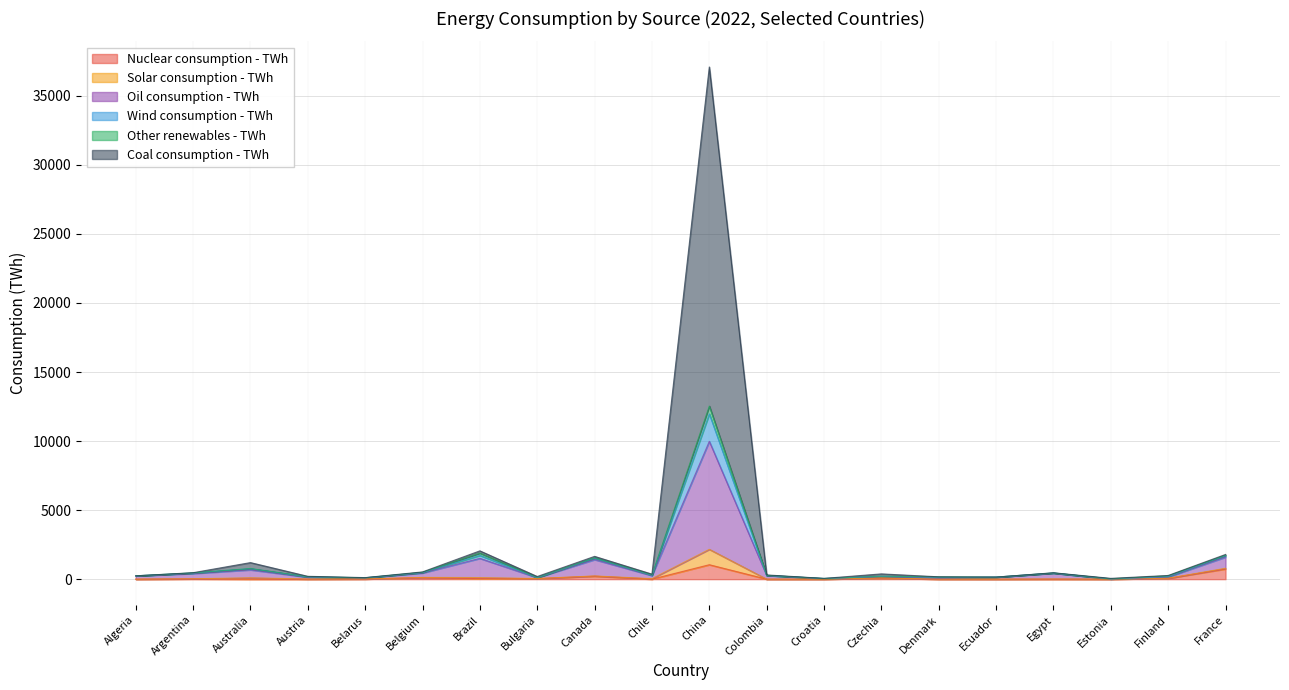

How many interior local valleys does the Wind consumption - TWh series have?

6